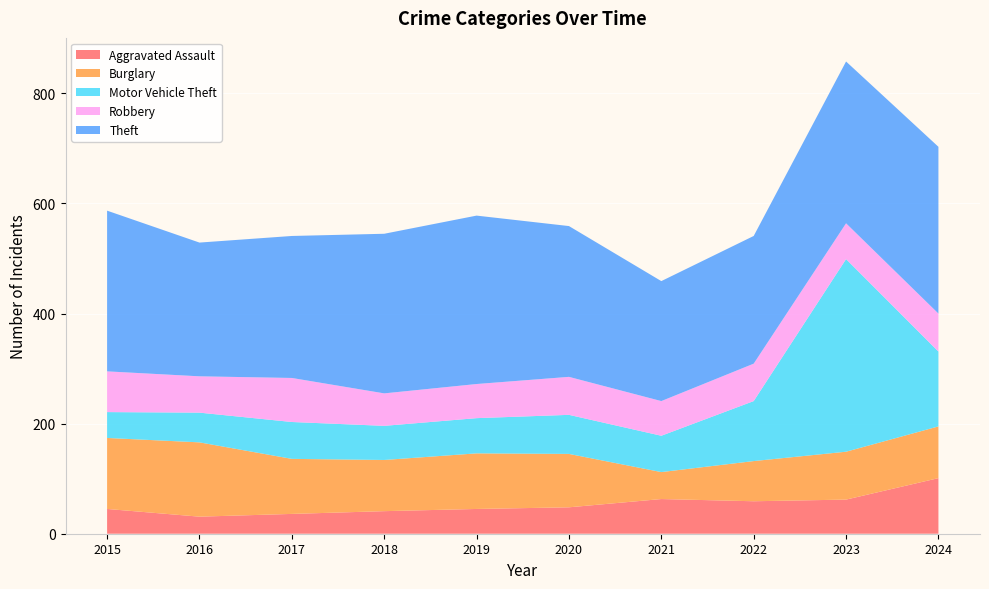

Reading right to left, extract all data points from this chart.

Aggravated Assault: 101	62	59	63	48	45	41	36	31	45
Burglary: 94	87	73	49	97	101	93	100	135	129
Motor Vehicle Theft: 136	350	109	66	71	64	62	67	54	47
Robbery: 69	65	68	63	69	62	59	80	66	74
Theft: 303	294	232	218	274	306	290	258	243	292